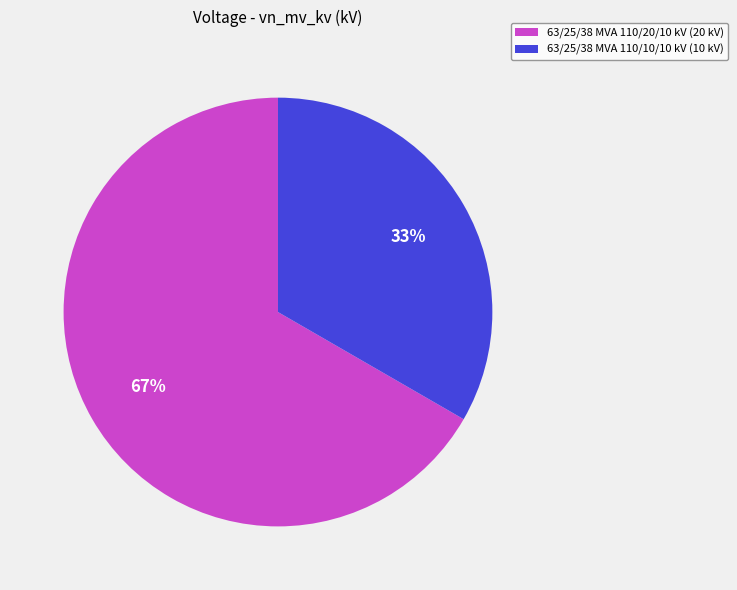

What is the largest slice in the pie chart?

63/25/38 MVA 110/20/10 kV